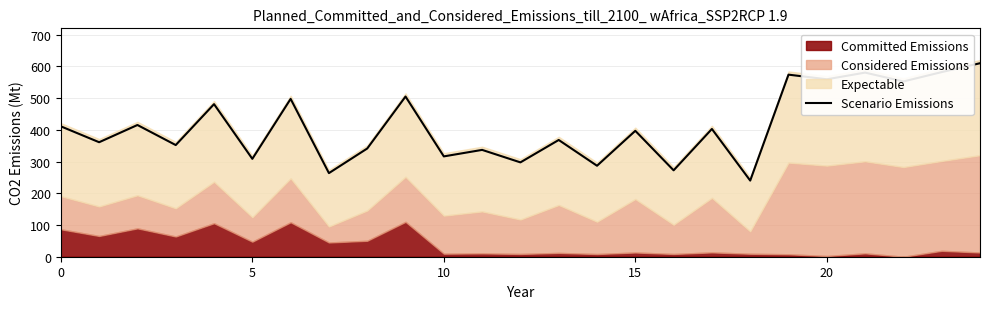

What is the maximum value for Scenario Emissions?

610.0